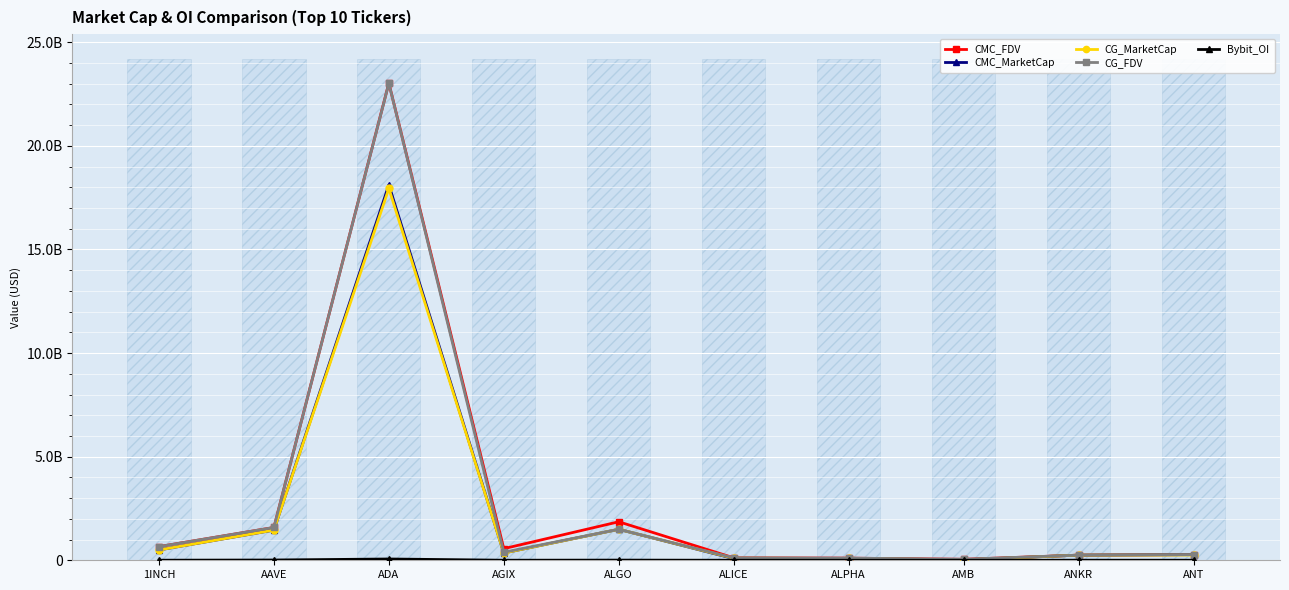

What are all the series names shown in the legend?

CMC_FDV, CMC_MarketCap, CG_MarketCap, CG_FDV, Bybit_OI